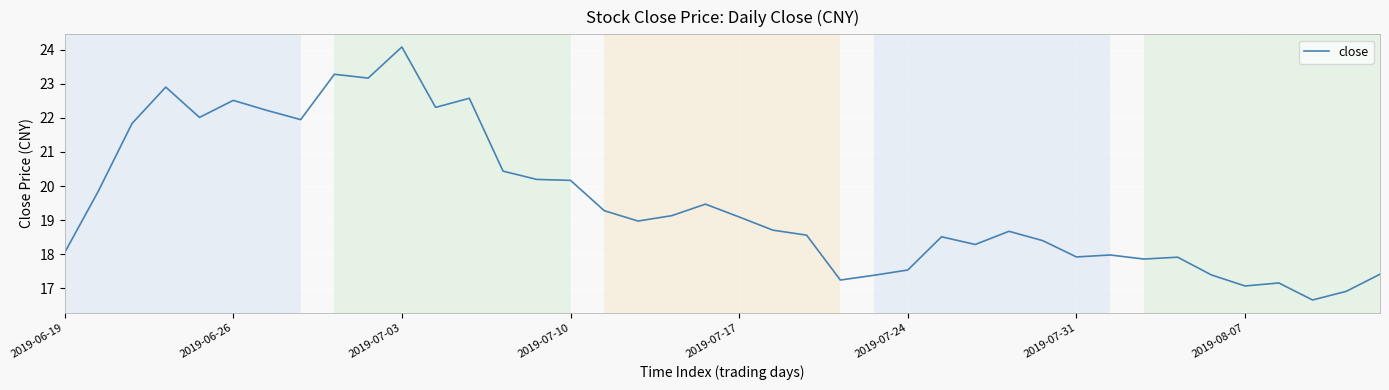

What is the minimum value shown in the chart?

16.7